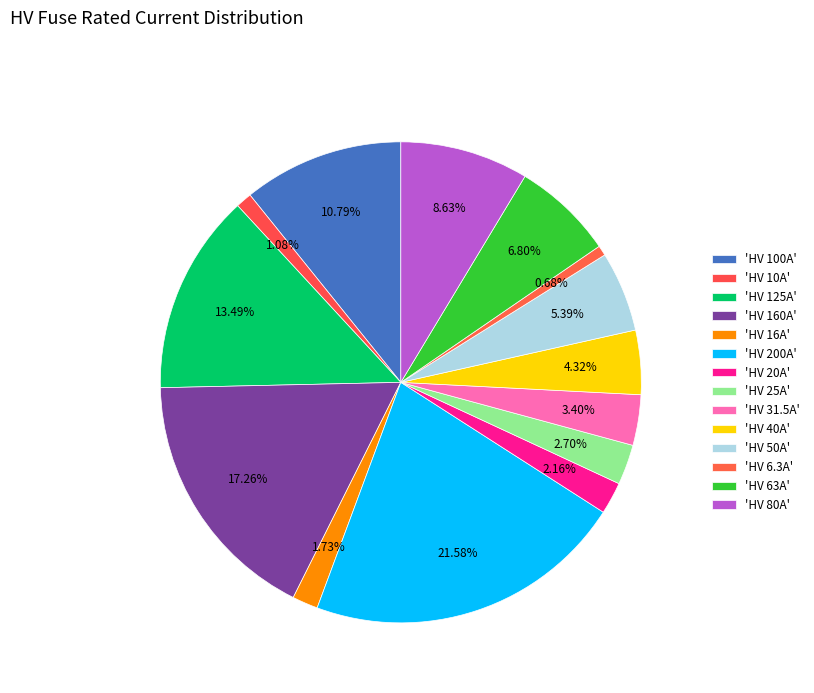

How many slices are in this pie chart?

14